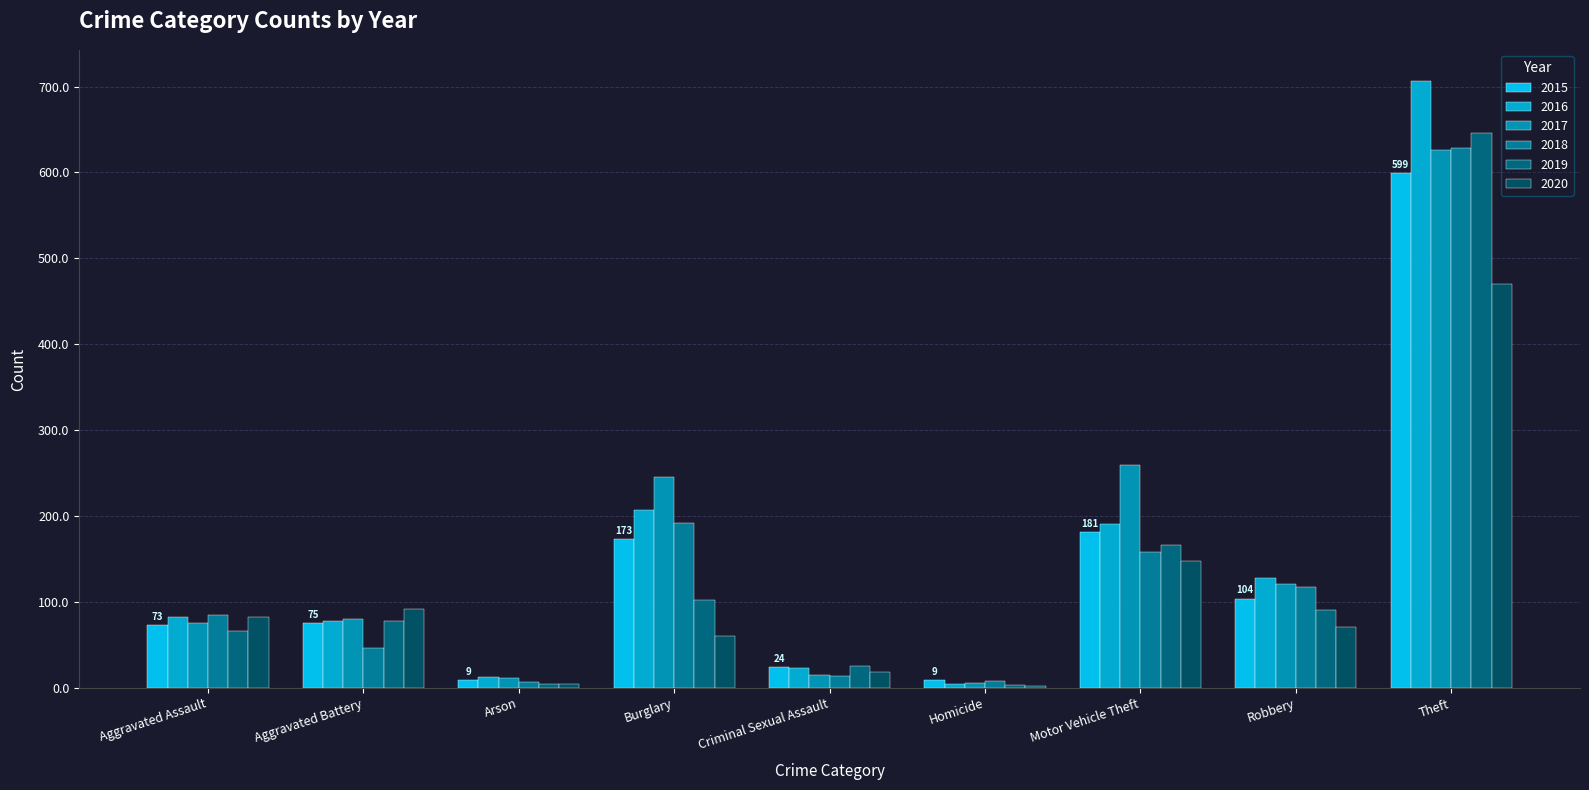

What is the label of the 8th bar from the left?

Robbery